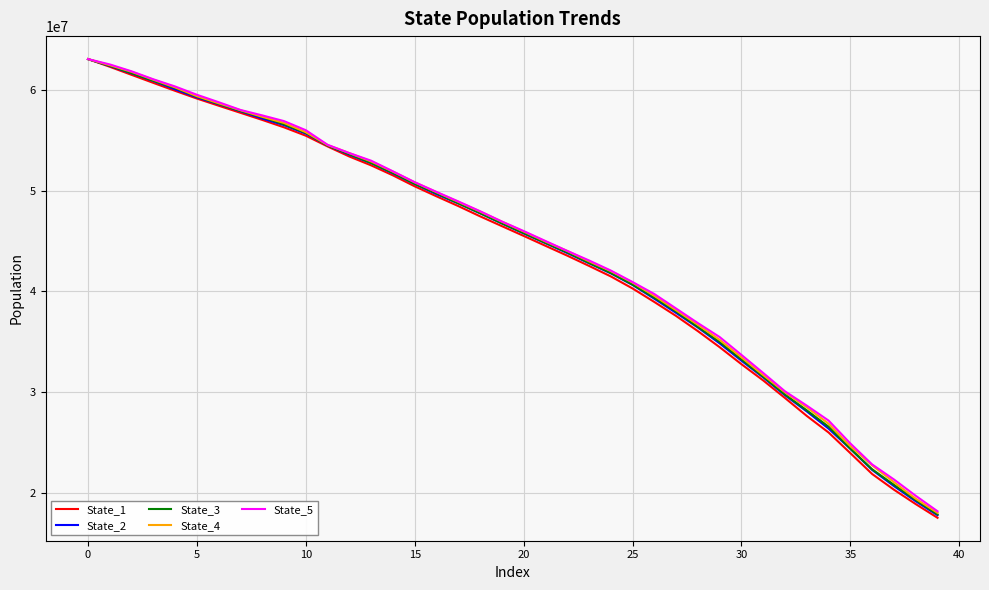

What is the minimum value shown in the chart?

17518508.4